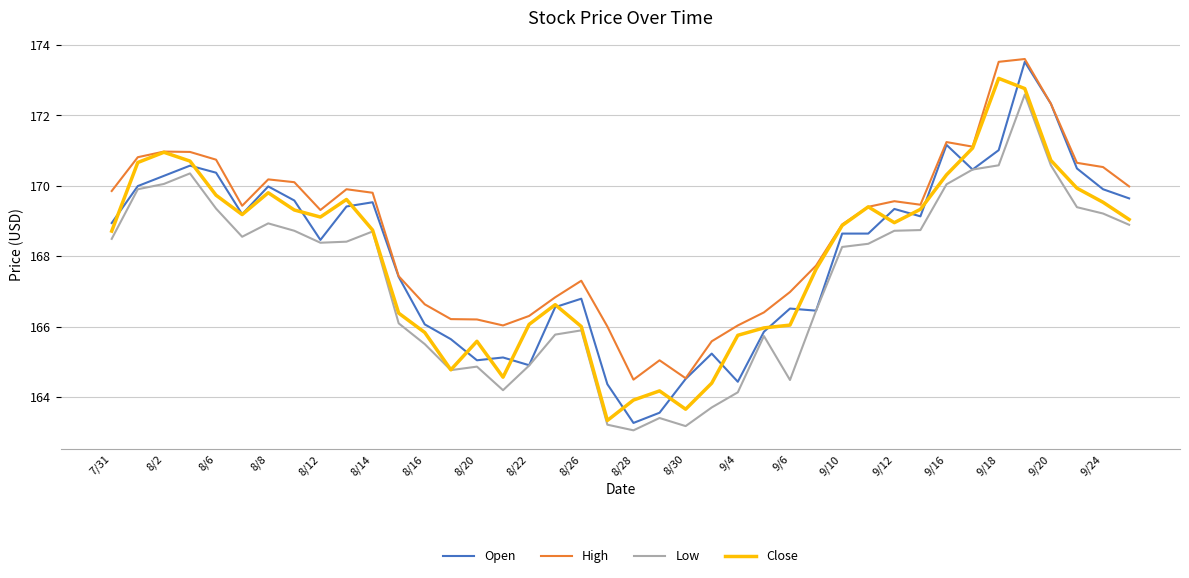

What is the smallest value displayed?

163.1